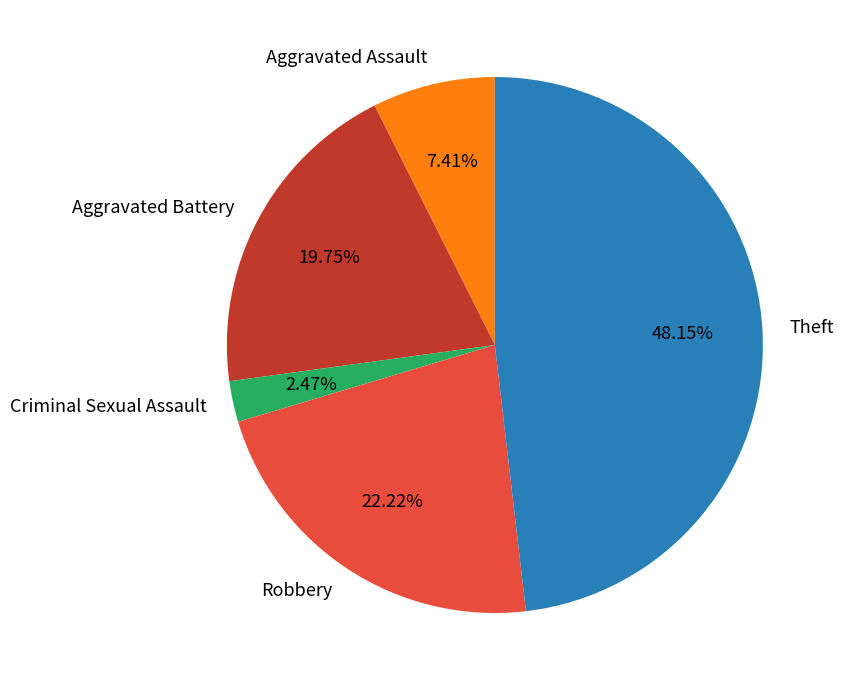

Count the number of slices in the pie.

5